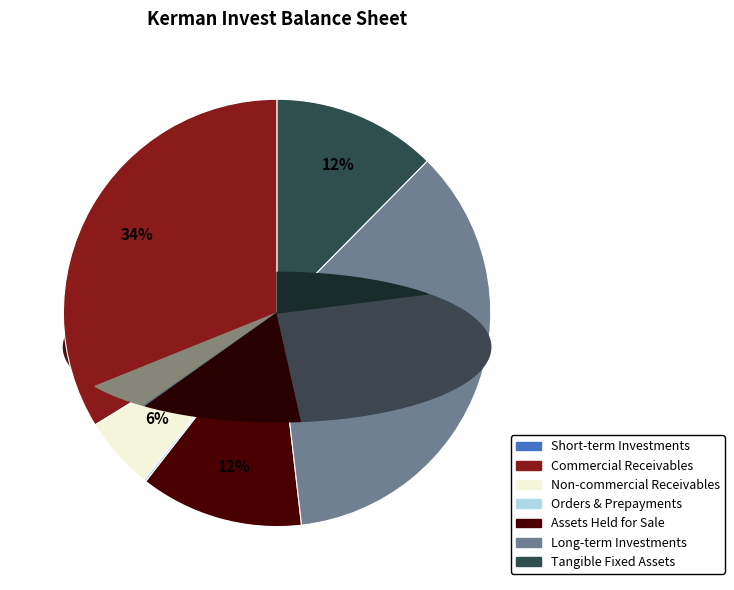

How many segments does this pie chart have?

7